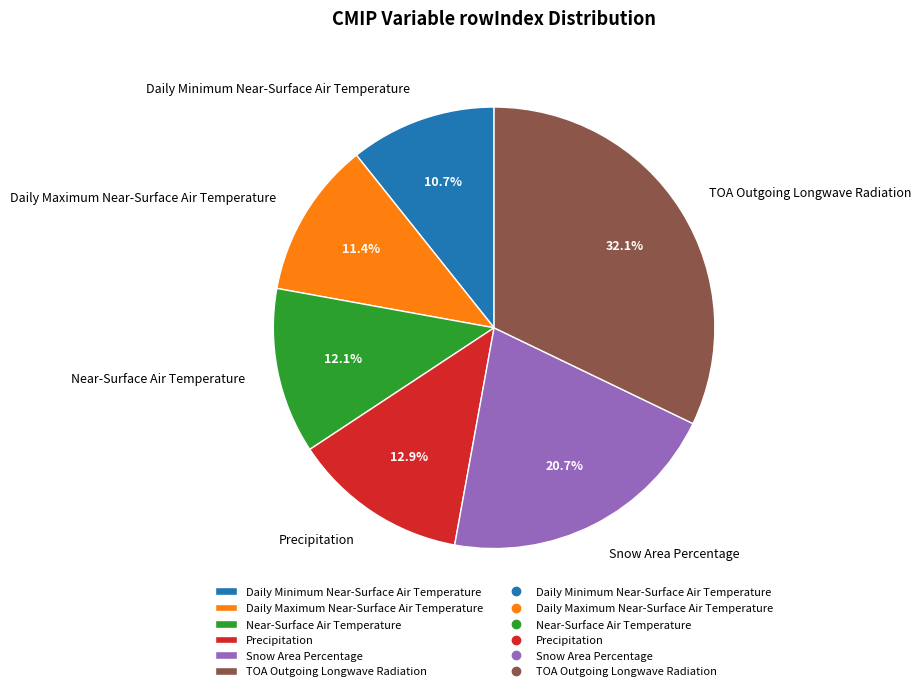

Which category has the smallest portion of the pie?

Daily Minimum Near-Surface Air Temperature